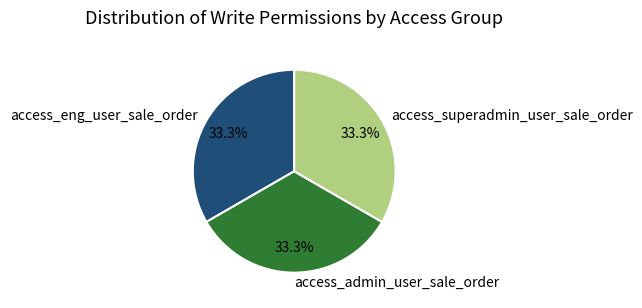

Combined, do access_superadmin_user_sale_order and access_admin_user_sale_order account for over 50%?

Yes